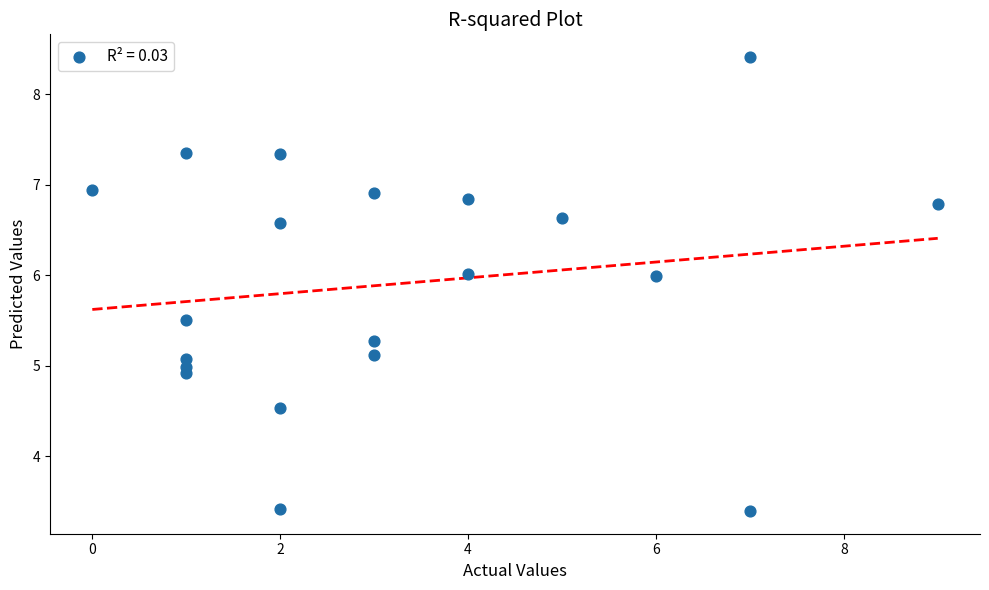

What is the range of X values (max minus min)?

9.0